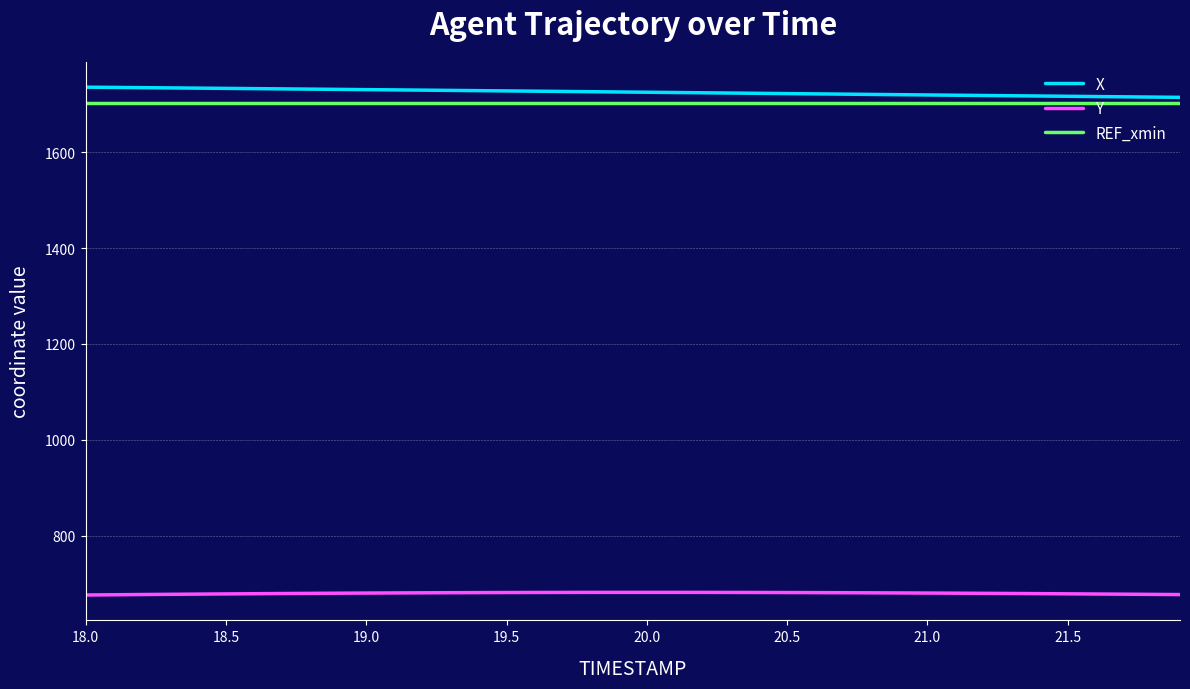

What is the highest value of the X series?

1735.1